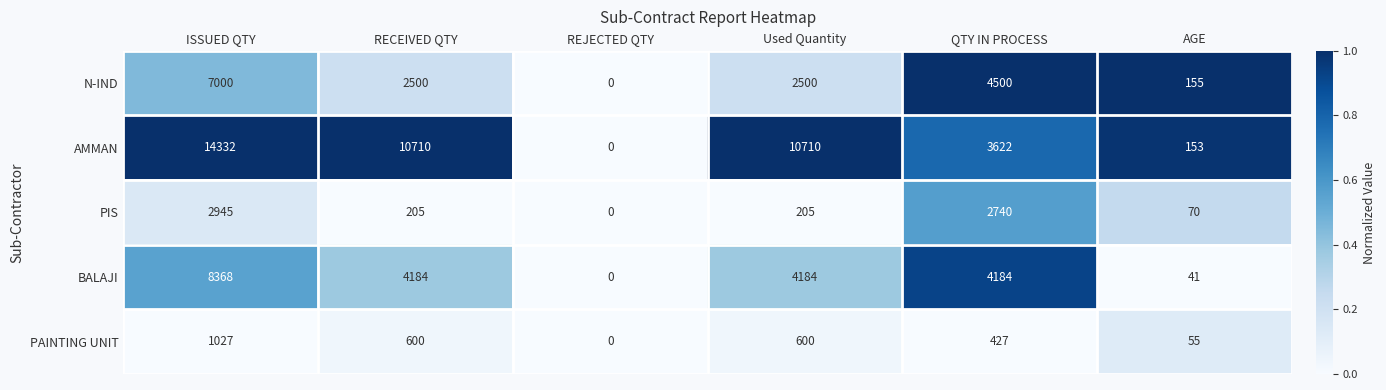

True or false: AMMAN has a value of 5205 at ISSUED QTY.

False